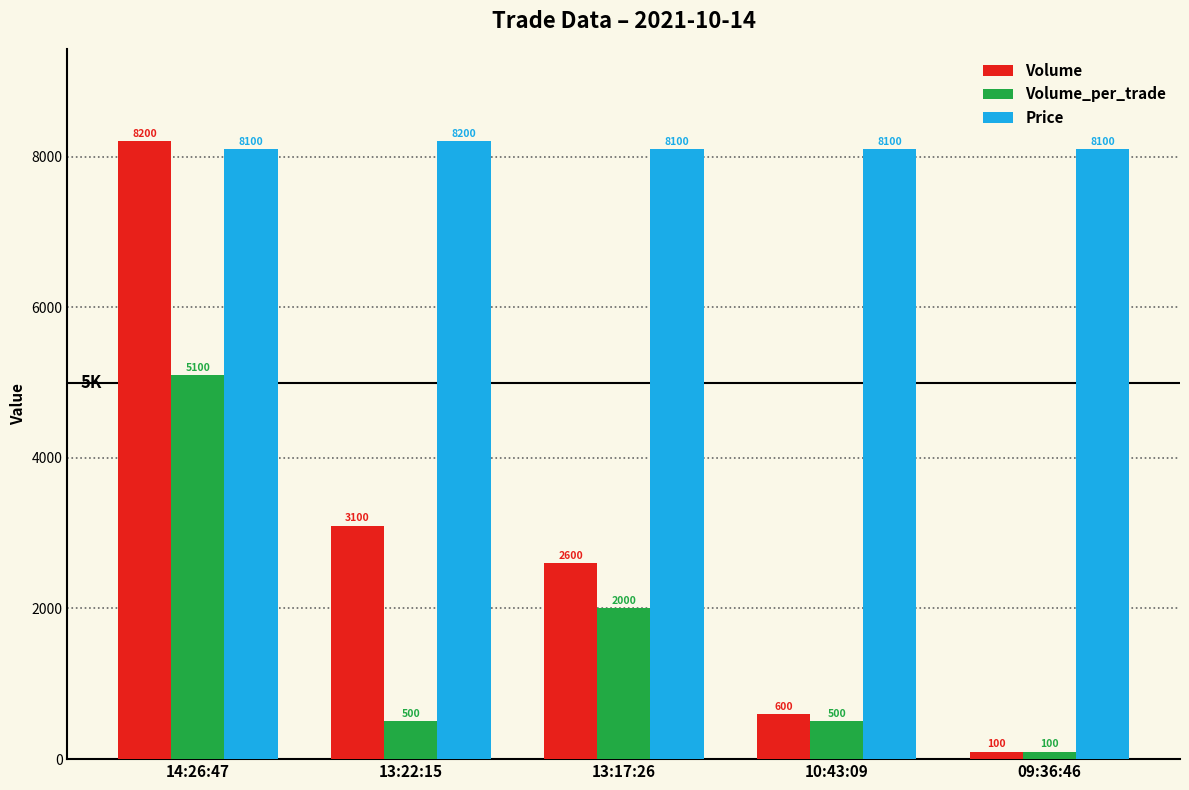

Reading left to right, transcribe all the data shown in this chart.

Volume: 8200	3100	2600	600	100
Volume_per_trade: 5100	500	2000	500	100
Price: 8100	8200	8100	8100	8100